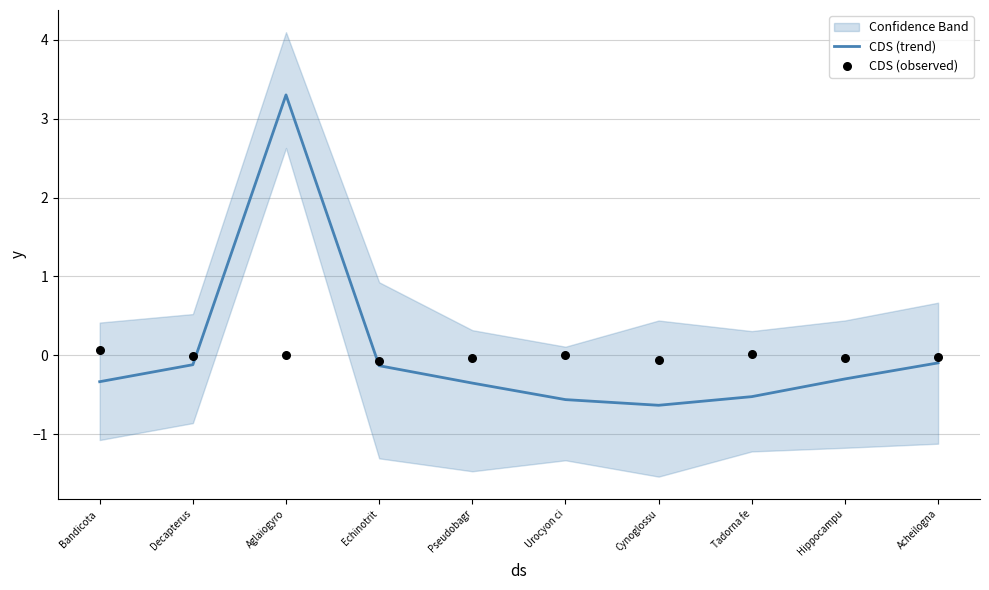

Which series reaches the maximum Y coordinate?

CDS (trend)